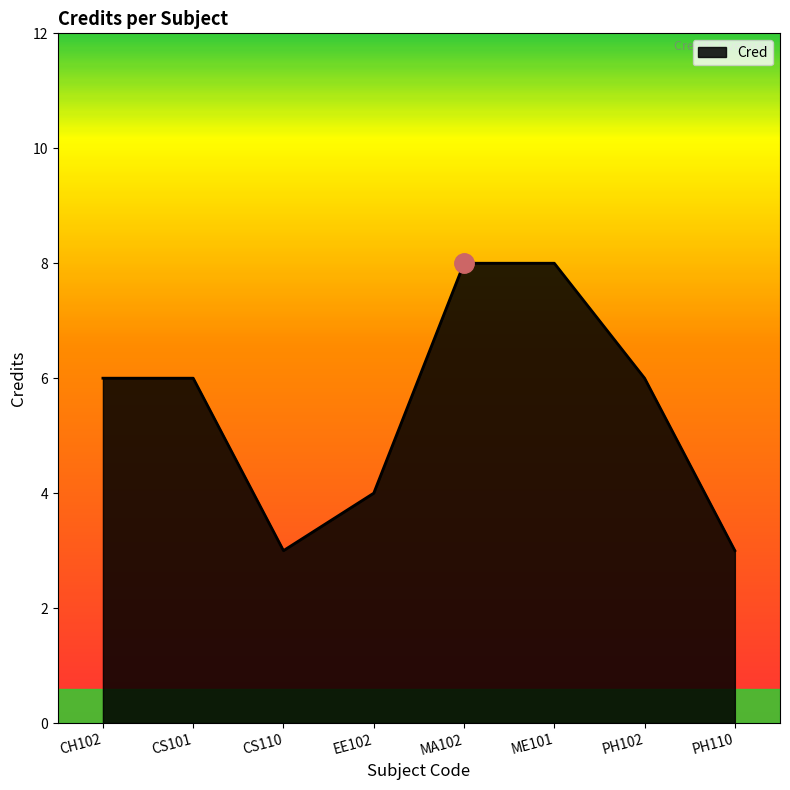

Where is the first local minimum?

CS110